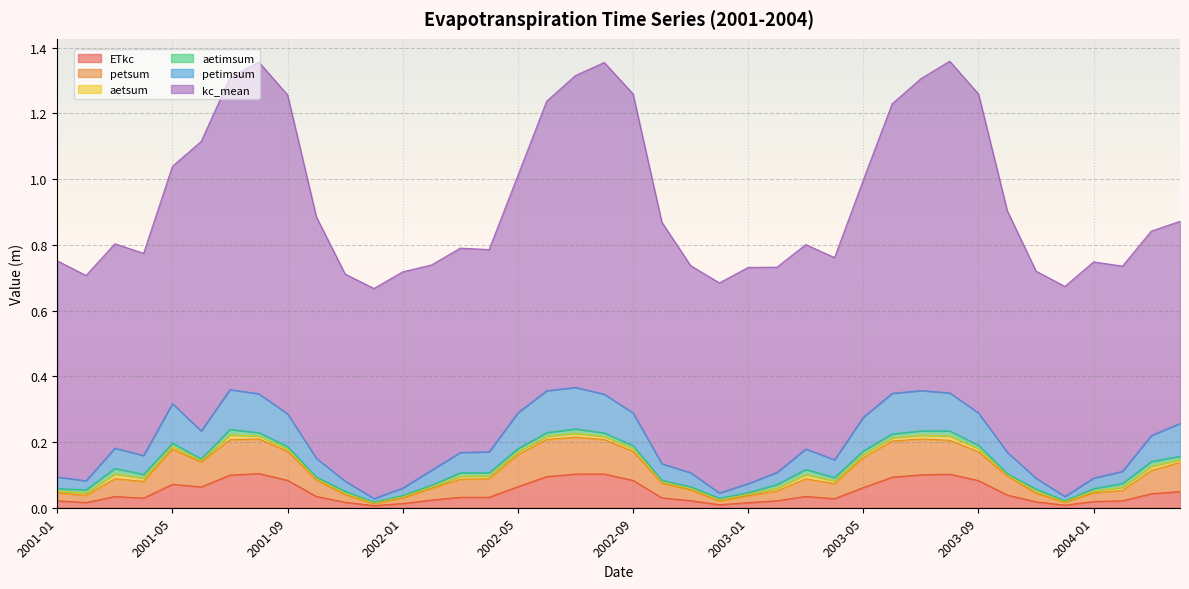

True or false: petimsum has more than 0 interior local peaks.

True